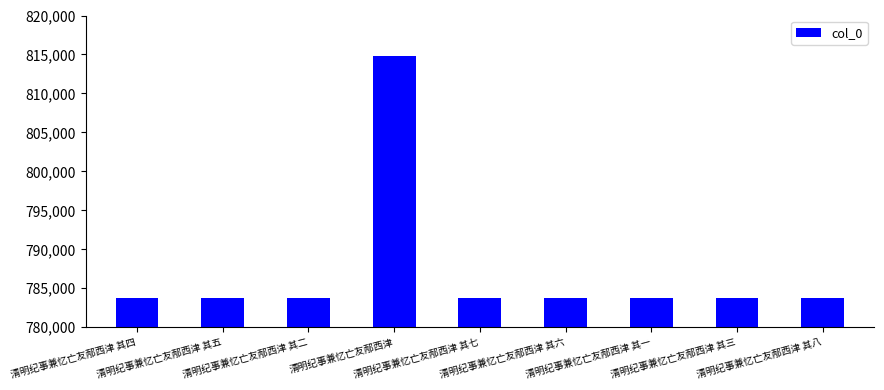

What is the average value?

787208